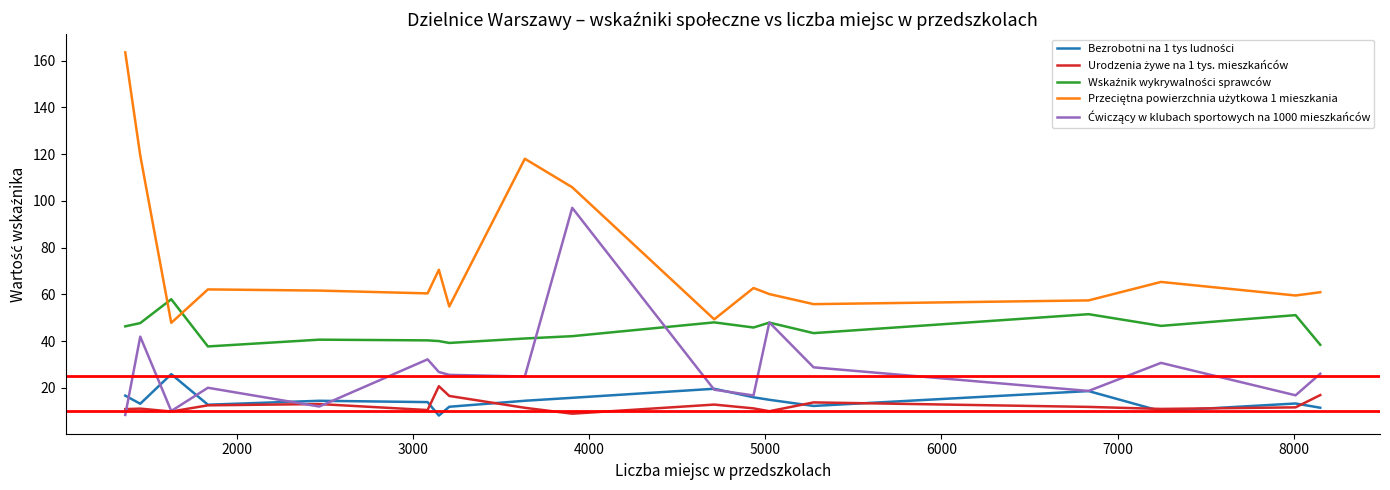

What is the minimum value shown in the chart?

8.1